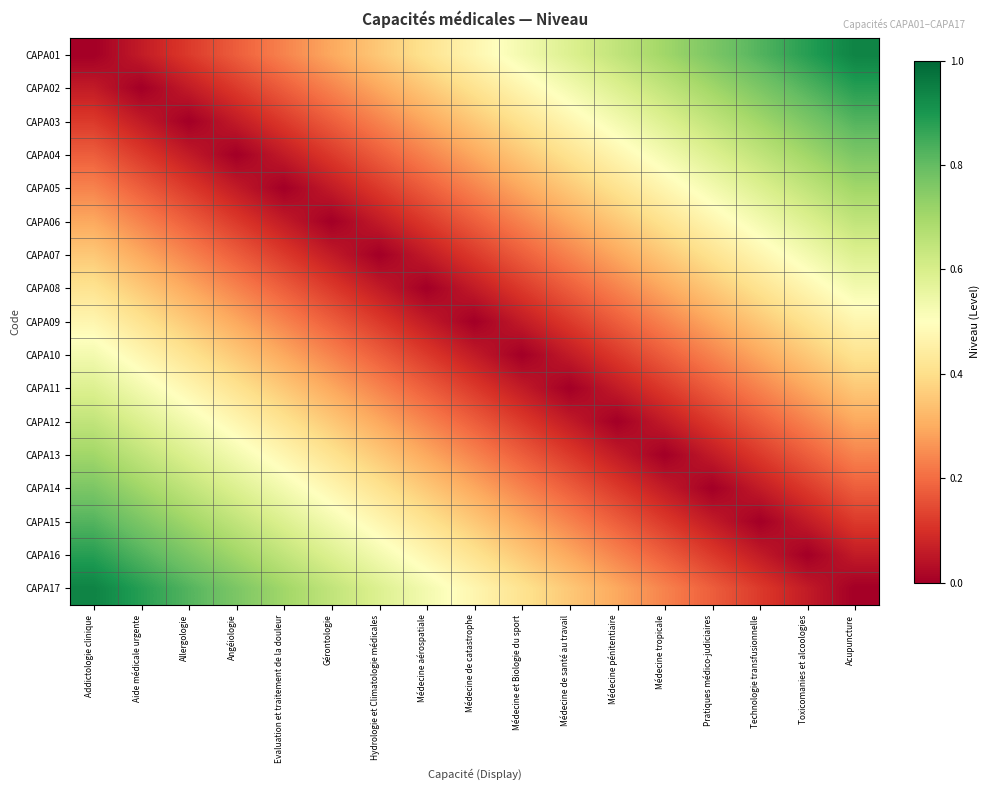

What is the greatest value displayed?

0.9